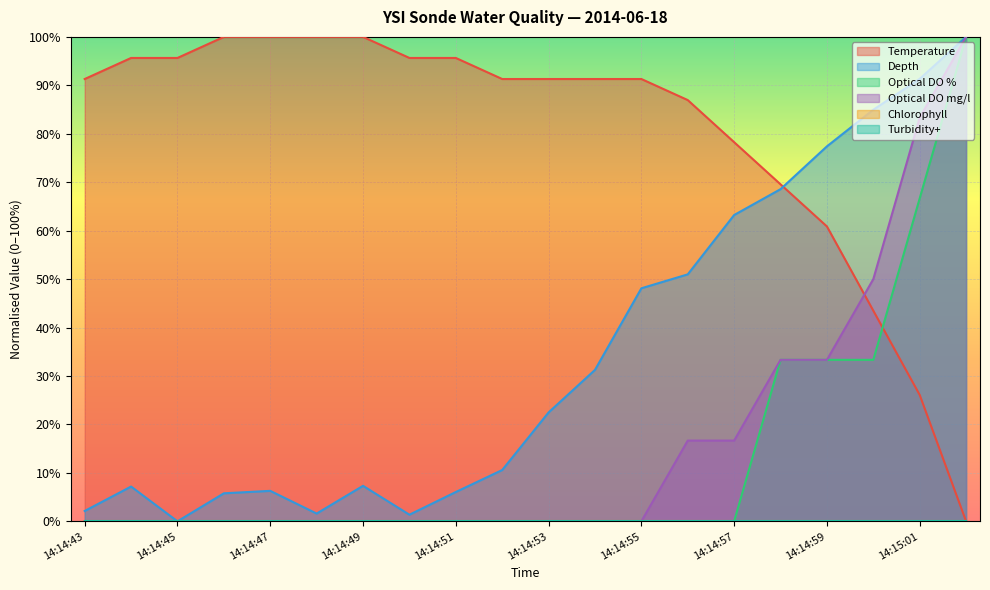

How many data points in Optical DO % are above 0?

5